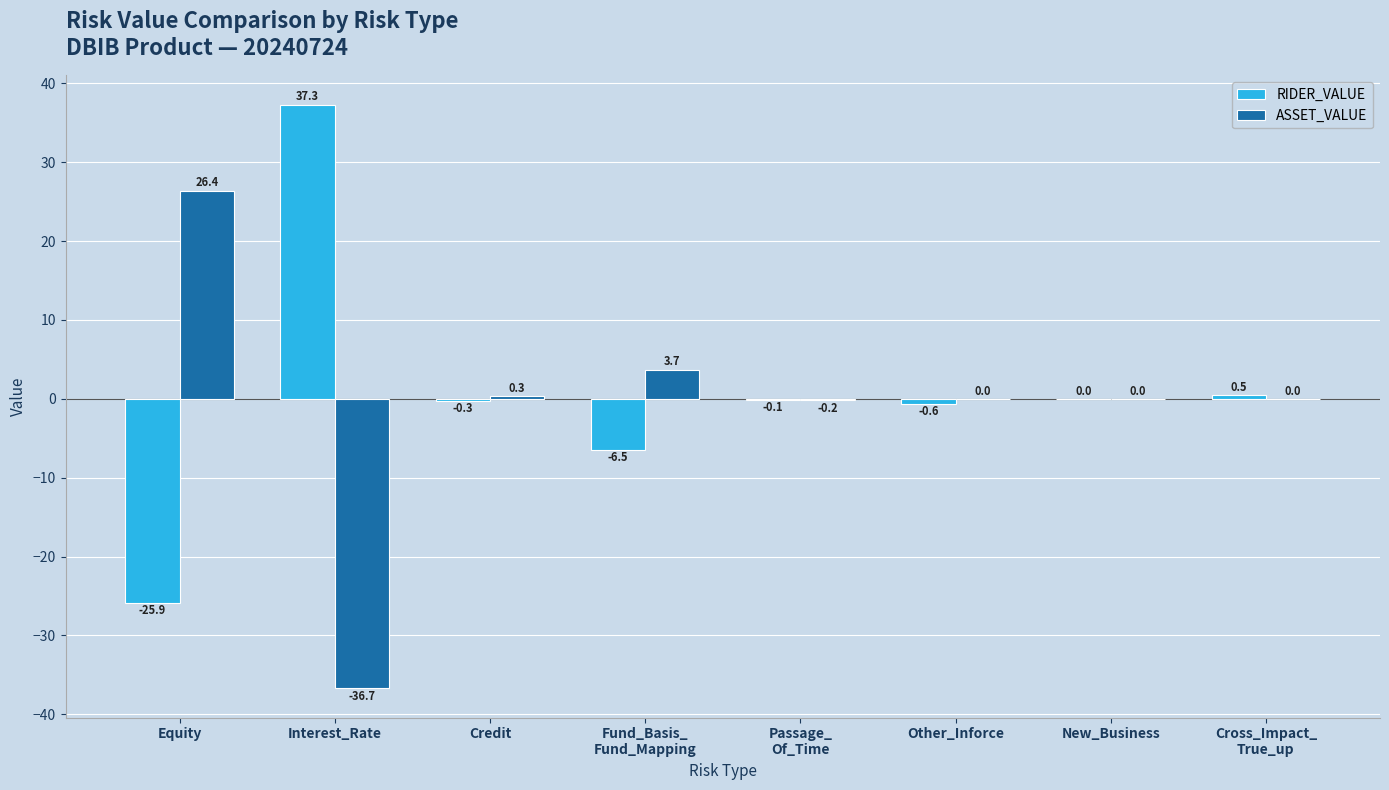

Reading left to right, list all the values displayed in this chart.

RIDER_VALUE: Equity=-25.9	Interest_Rate=37.3	Credit=-0.3	Fund_Basis_
Fund_Mapping=-6.5	Passage_
Of_Time=-0.1	Other_Inforce=-0.6	New_Business=0.0	Cross_Impact_
True_up=0.5
ASSET_VALUE: Equity=26.4	Interest_Rate=-36.7	Credit=0.3	Fund_Basis_
Fund_Mapping=3.7	Passage_
Of_Time=-0.2	Other_Inforce=0.0	New_Business=0.0	Cross_Impact_
True_up=0.0